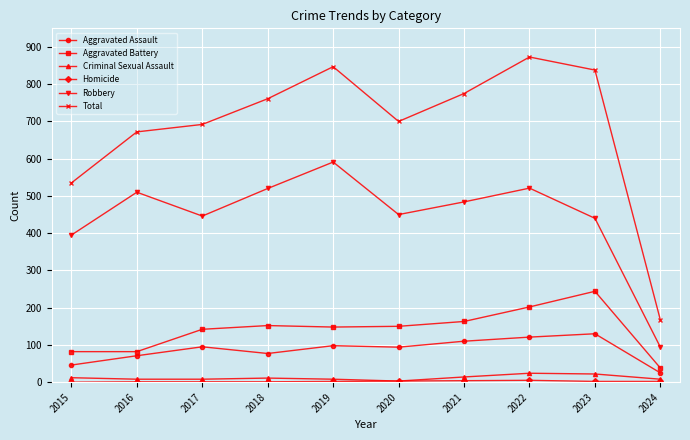

Which series changed the most between 2015 and 2024?

Total